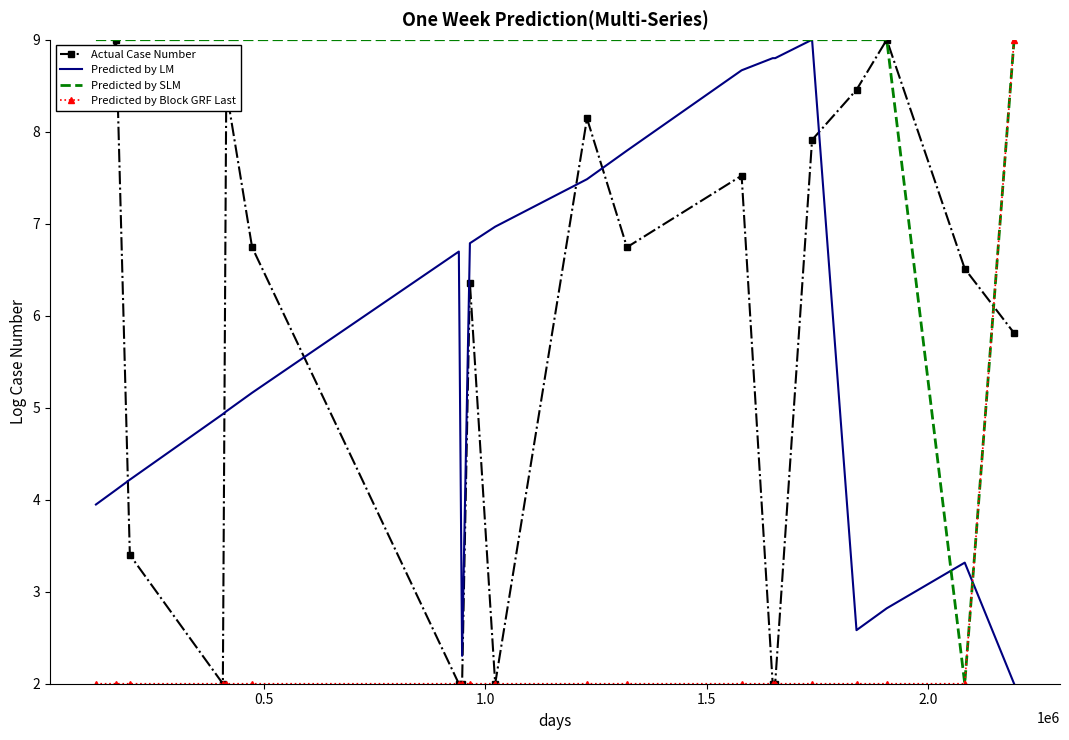

What is the maximum value for Predicted by Block GRF Last?

9.0